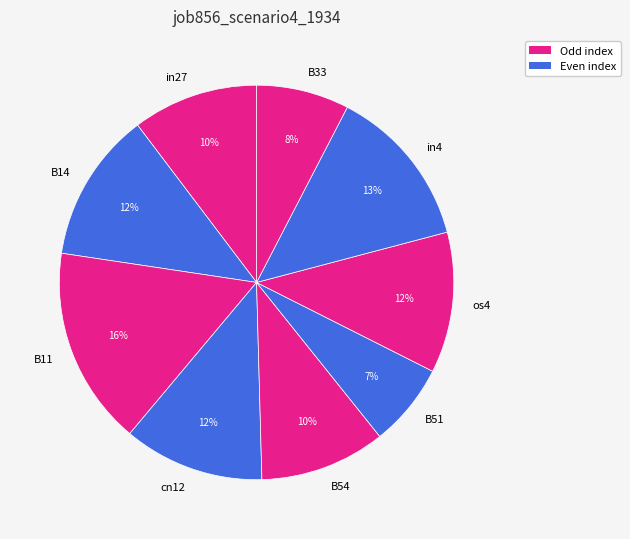

Count the number of slices in the pie.

9